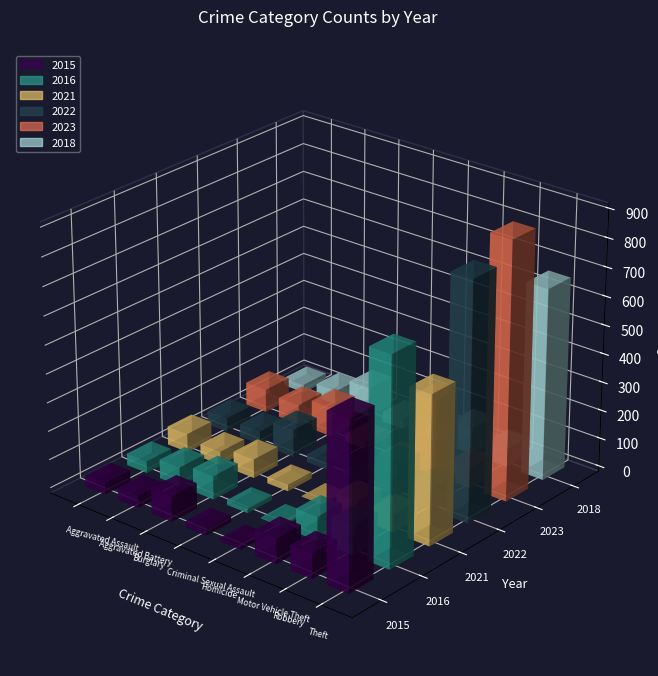

The value of 2015 at Aggravated Battery is 42. True or false?

True